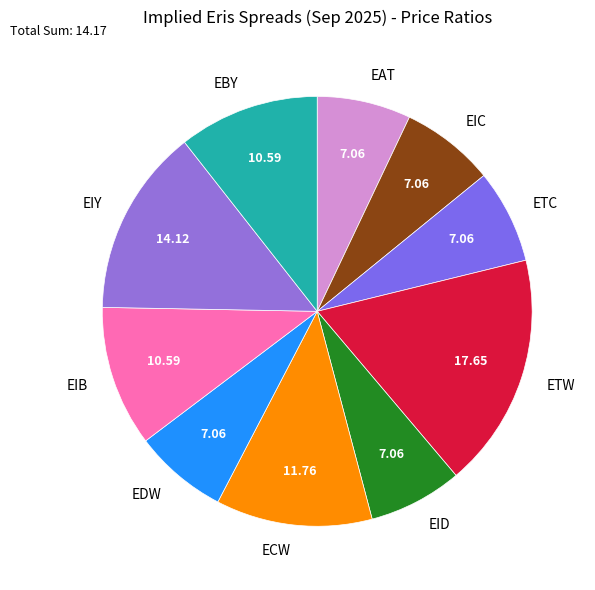

True or false: ETC accounts for 13% of the total.

False